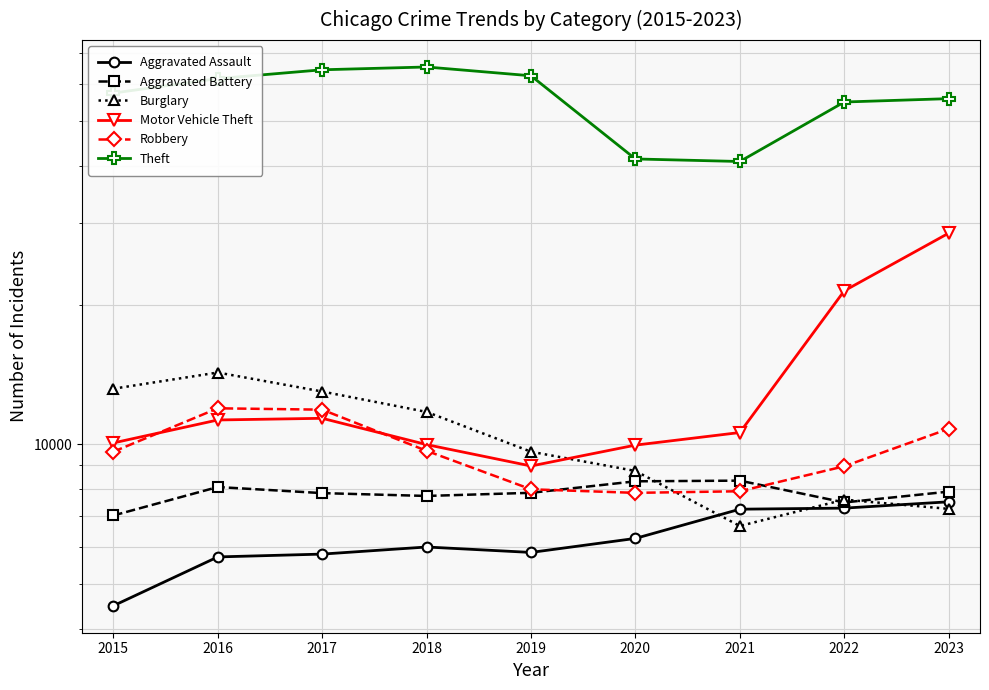

What is the difference between the maximum and second lowest values in the Burglary series?

7035